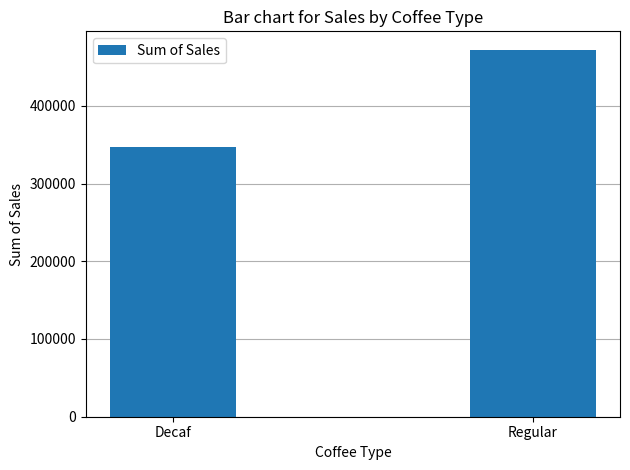

What is the difference between the maximum and minimum values?

124563